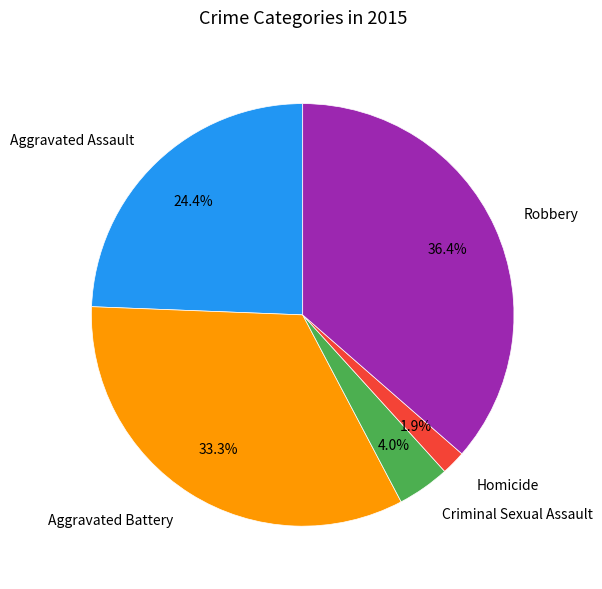

Which slice is the largest?

Robbery